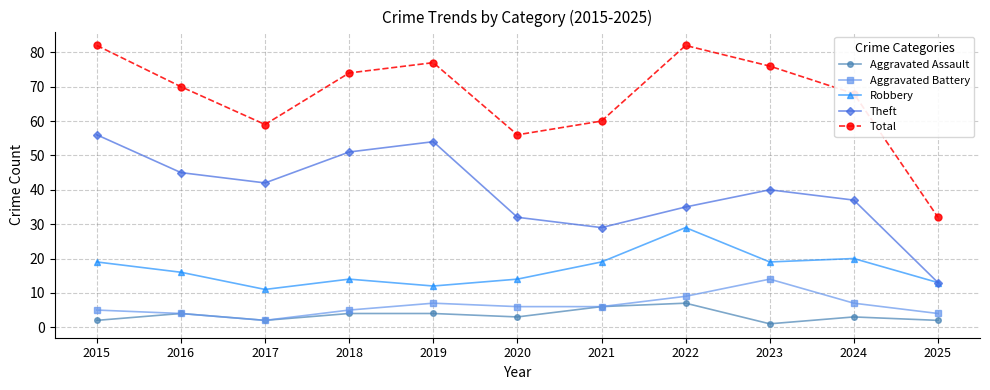

Which series has the widest spread of values?

Total